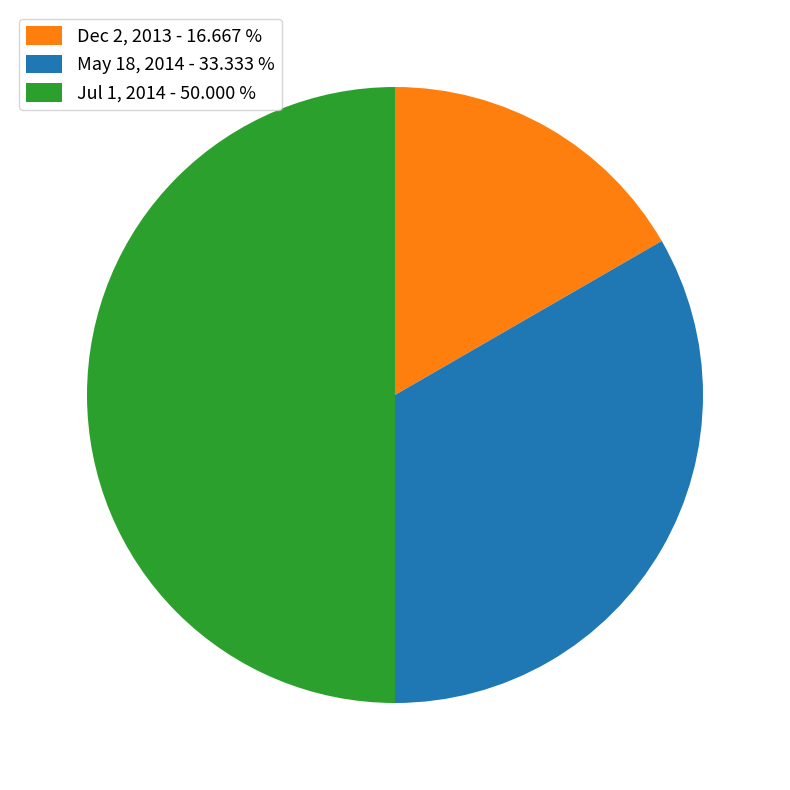

Which category has the biggest portion of the pie?

Jul 1, 2014